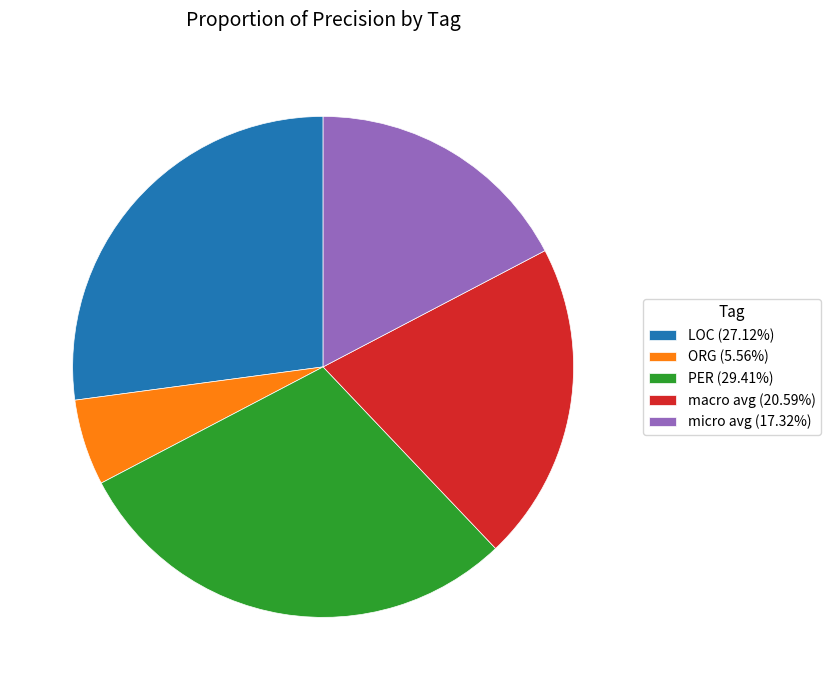

How many slices are in this pie chart?

5